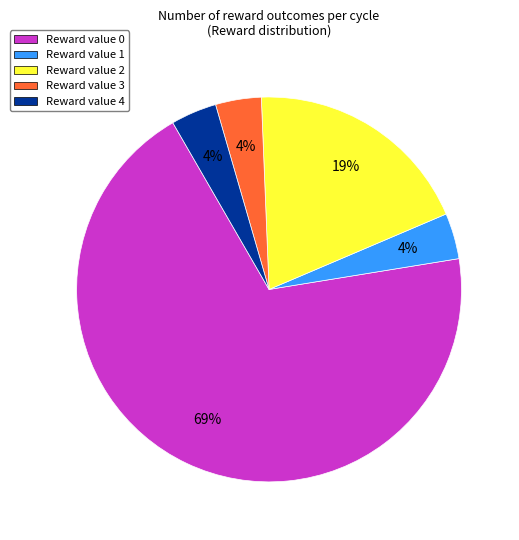

Which slice represents more than half of the pie?

Reward value 0